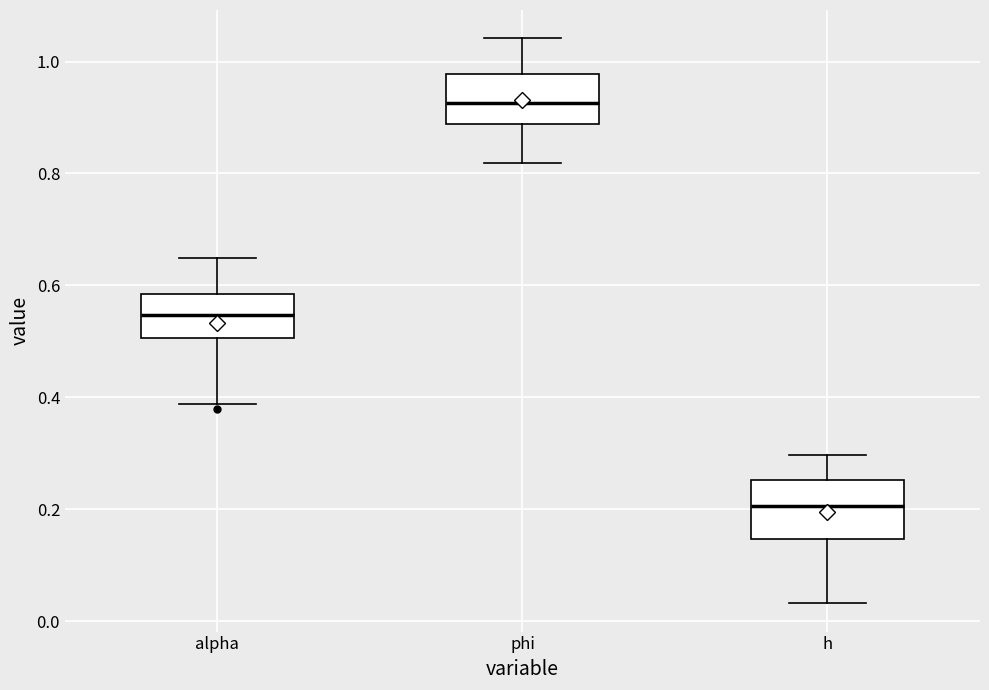

Reading left to right, read every box against the y-axis: the position of its median line, the range the box covers, and the ends of its whiskers. The values are not printed on the chart, so give them approximately, as read against the axis.

alpha: median 0.54, box 0.50 to 0.58, whiskers 0.38 to 0.64
phi: median 0.92, box 0.88 to 0.98, whiskers 0.82 to 1.04
h: median 0.20, box 0.14 to 0.26, whiskers 0.04 to 0.30